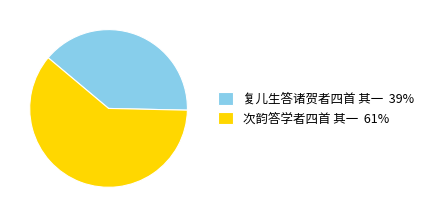

Does 次韵答学者四首 其一 represent more than half of the total?

Yes